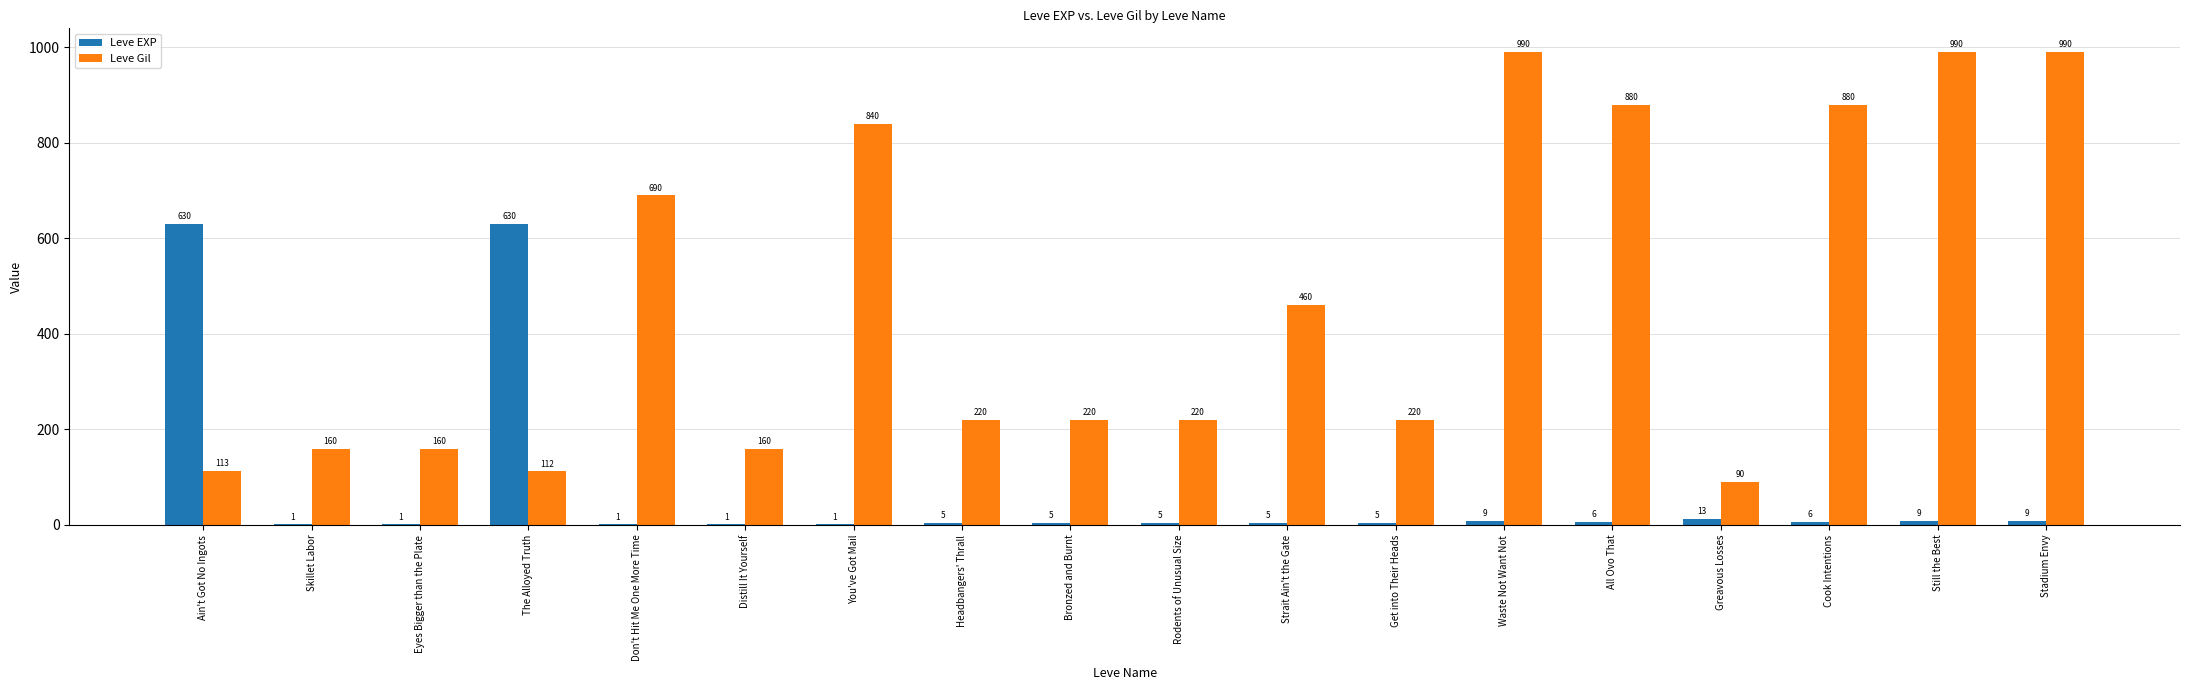

Reading left to right, extract all data points from this chart.

Leve EXP: 630	1	1	630	1	1	1	5	5	5	5	5	9	6	13	6	9	9
Leve Gil: 113	160	160	112	690	160	840	220	220	220	460	220	990	880	90	880	990	990